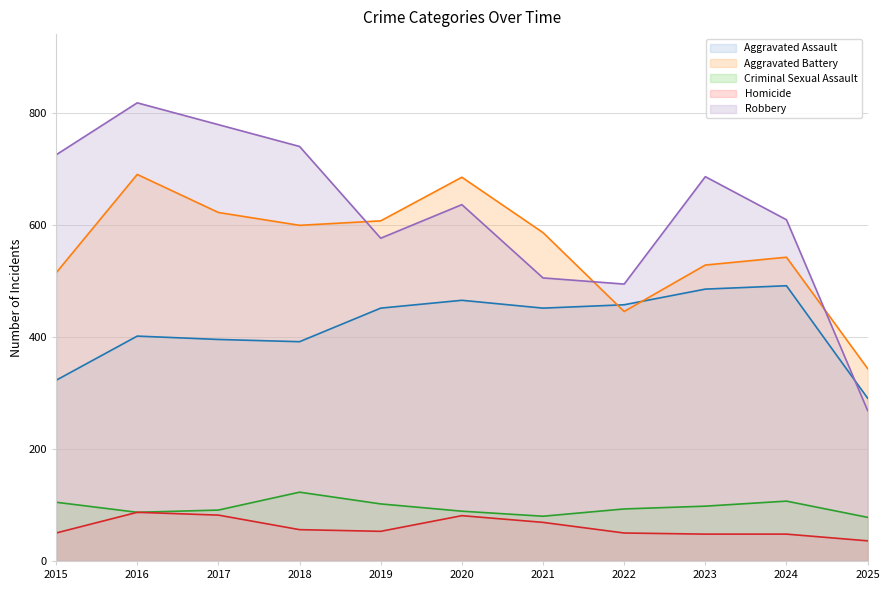

At which label does Criminal Sexual Assault first exceed 93?

2015